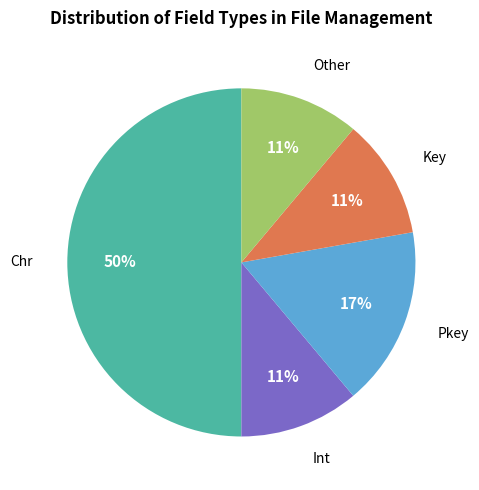

To the nearest percent, what is the average slice percentage?

20%